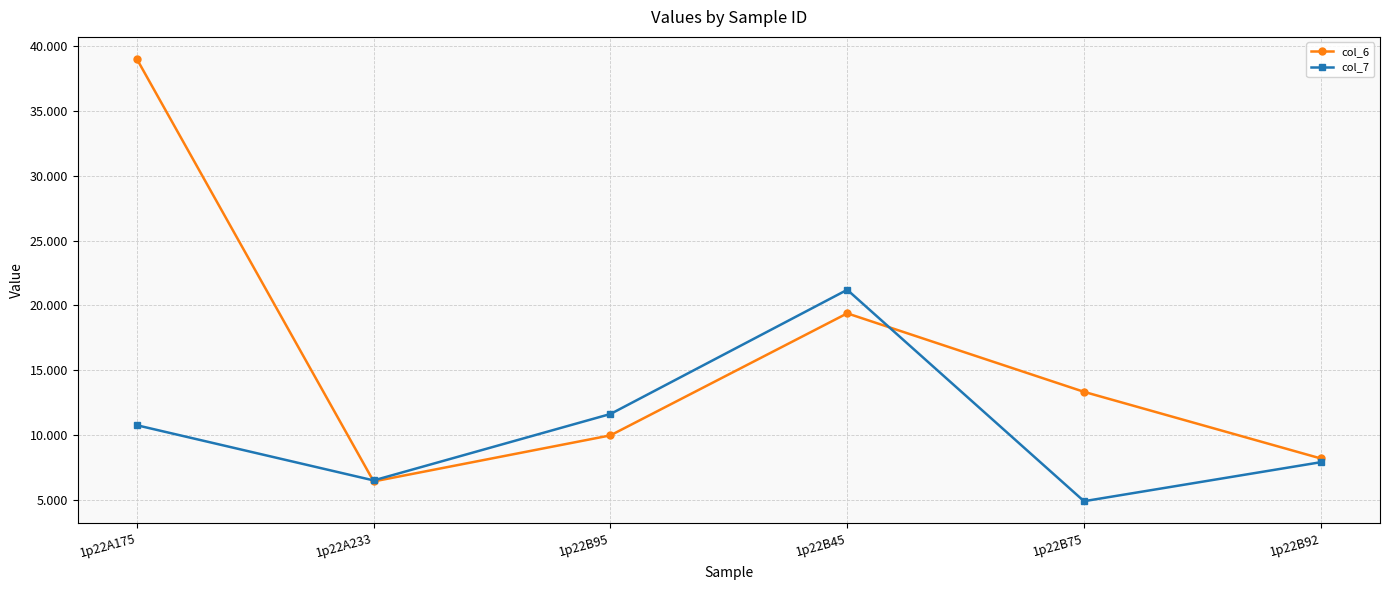

Which category has the highest value across all series?

1p22A175